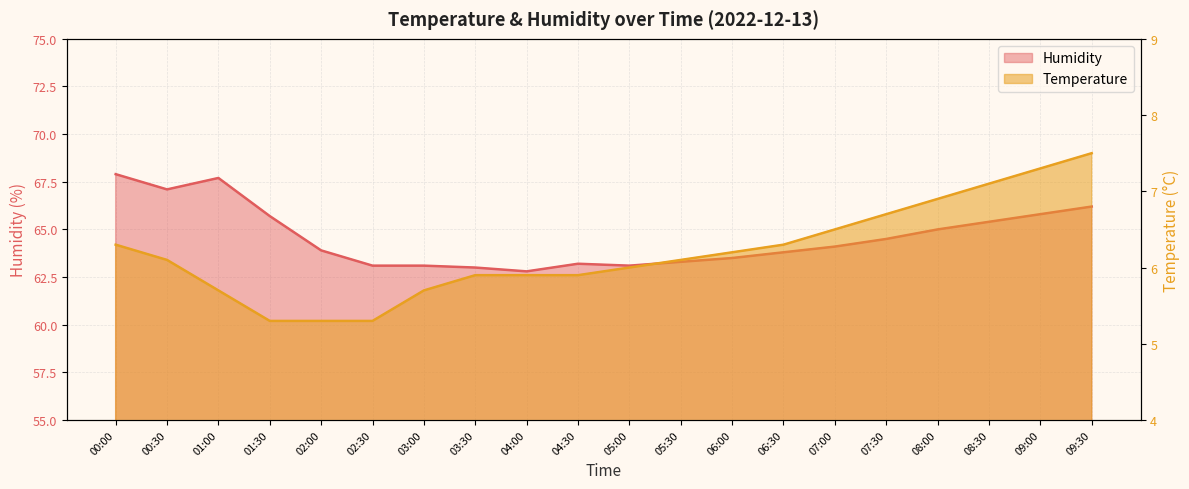

What is the average value of the Humidity series?

64.6